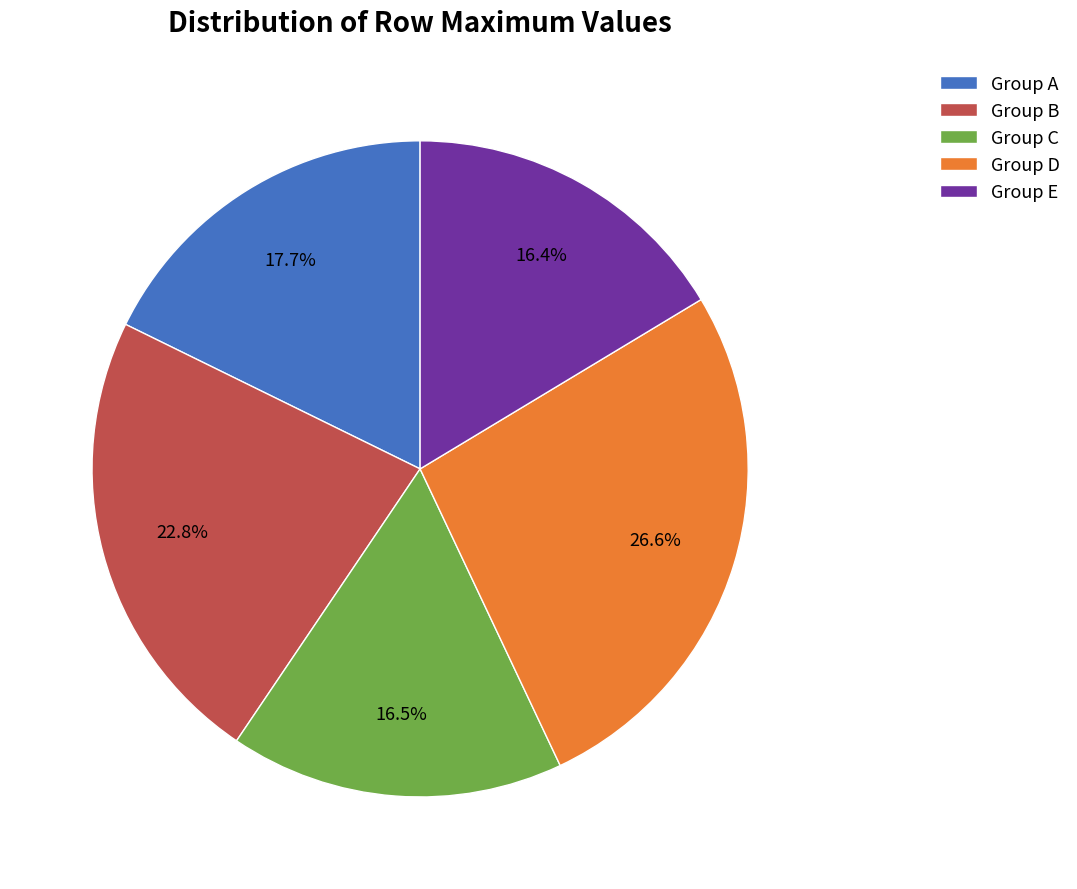

To the nearest percent, what is the average slice percentage?

20%